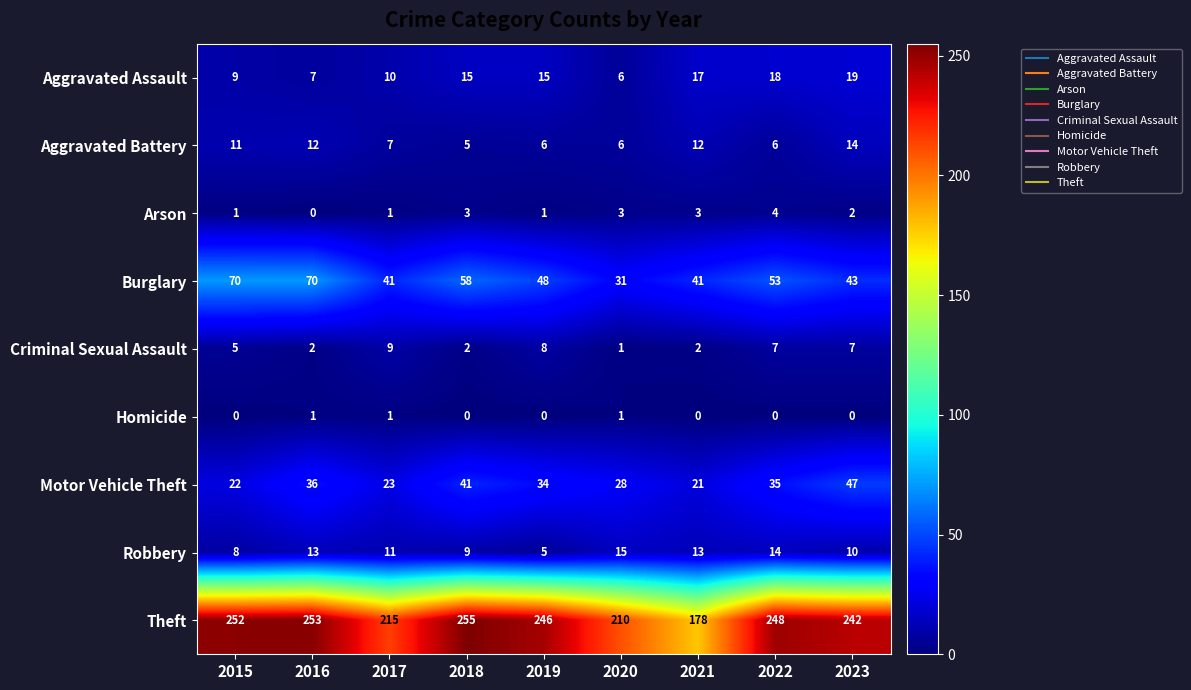

The value of Aggravated Assault at 2018 is 15. True or false?

True